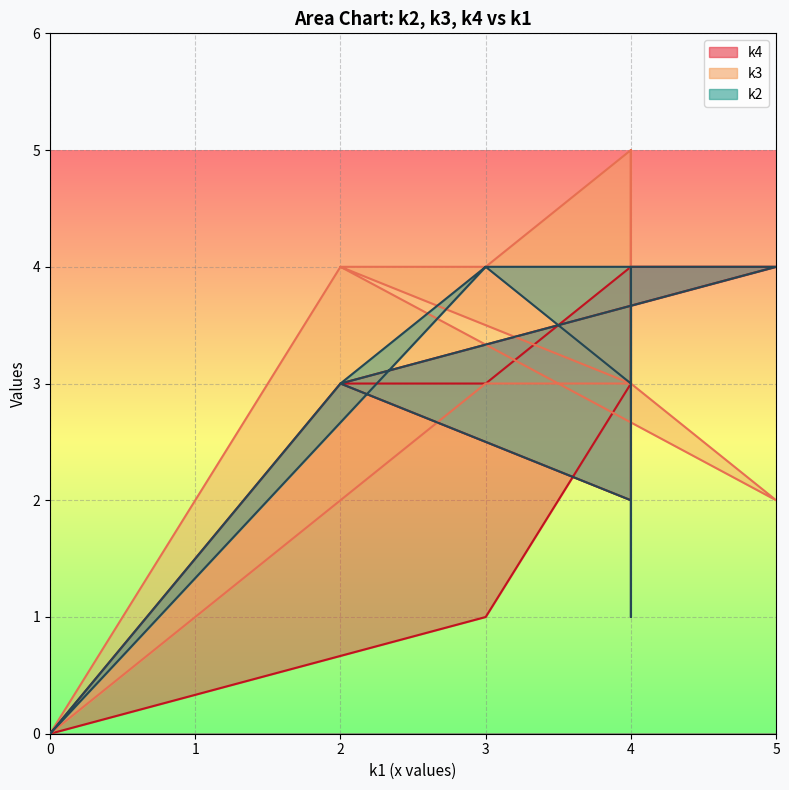

True or false: k3 has more than 1 points higher than both neighbors.

True